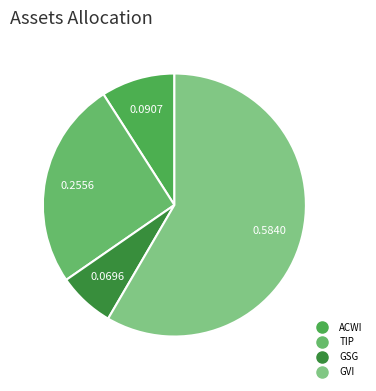

Combined, do TIP and GSG account for over 50%?

No